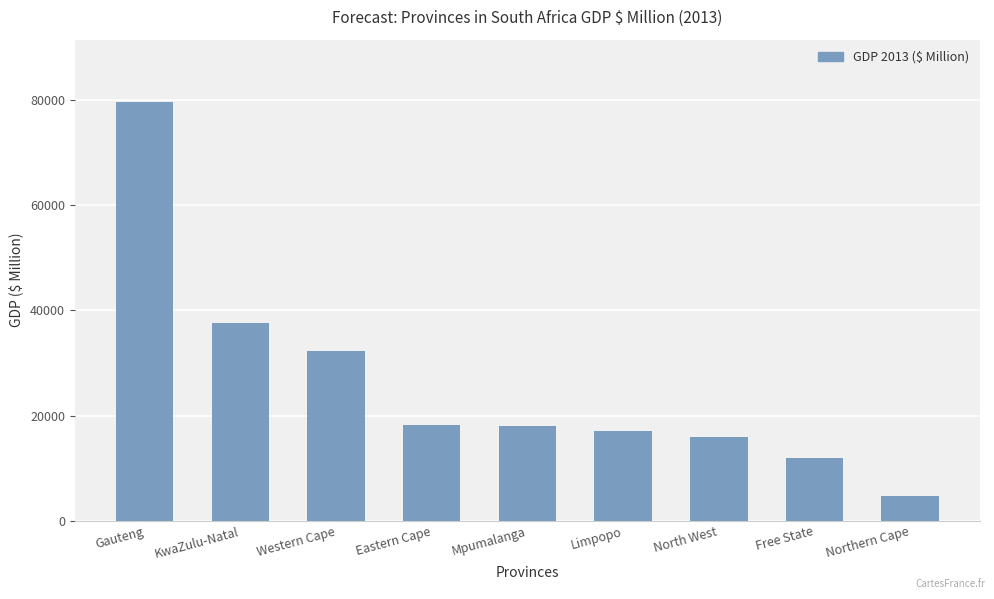

At which label is the value closest to 42176?

KwaZulu-Natal